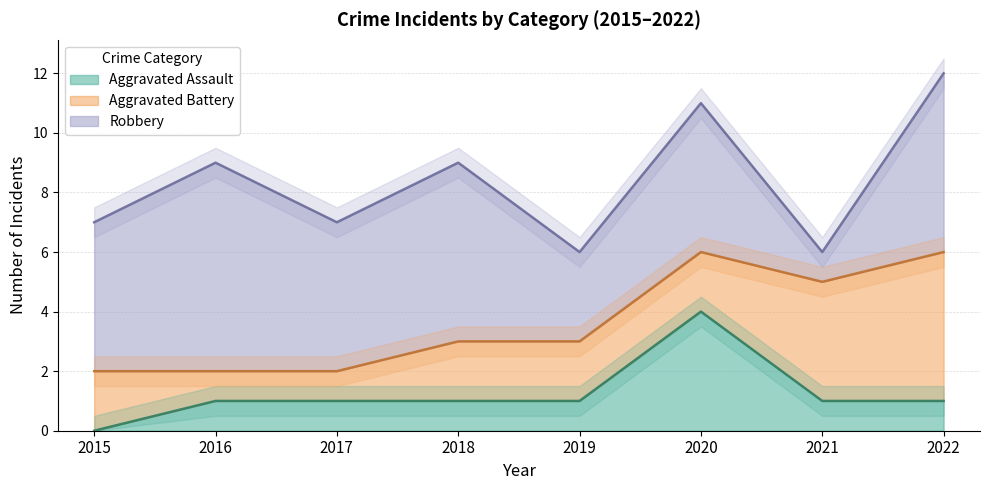

What are all the series names shown in the legend?

Aggravated Assault, Aggravated Battery, Robbery